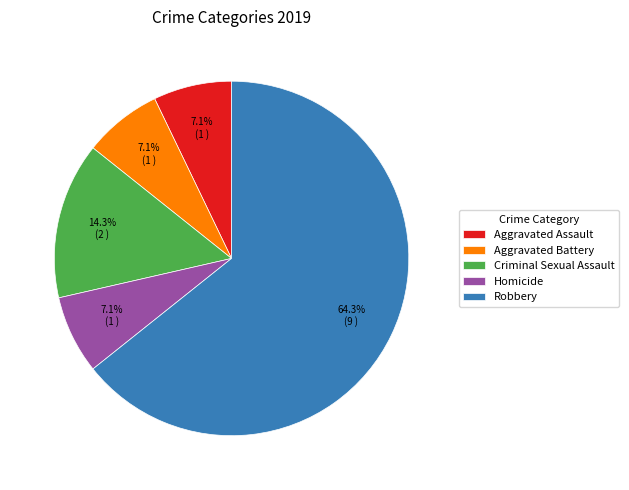

Which slice is the largest?

Robbery